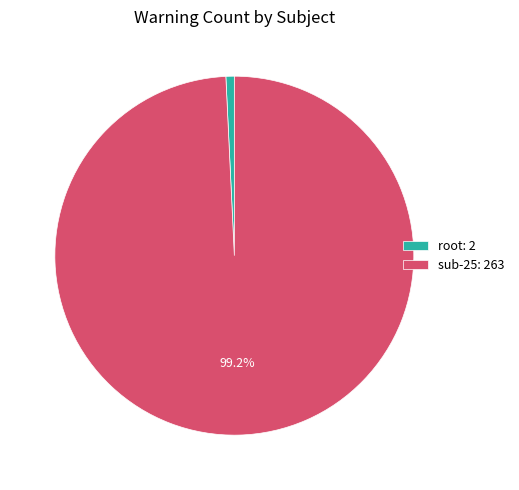

True or false: root accounts for 1% of the total.

True